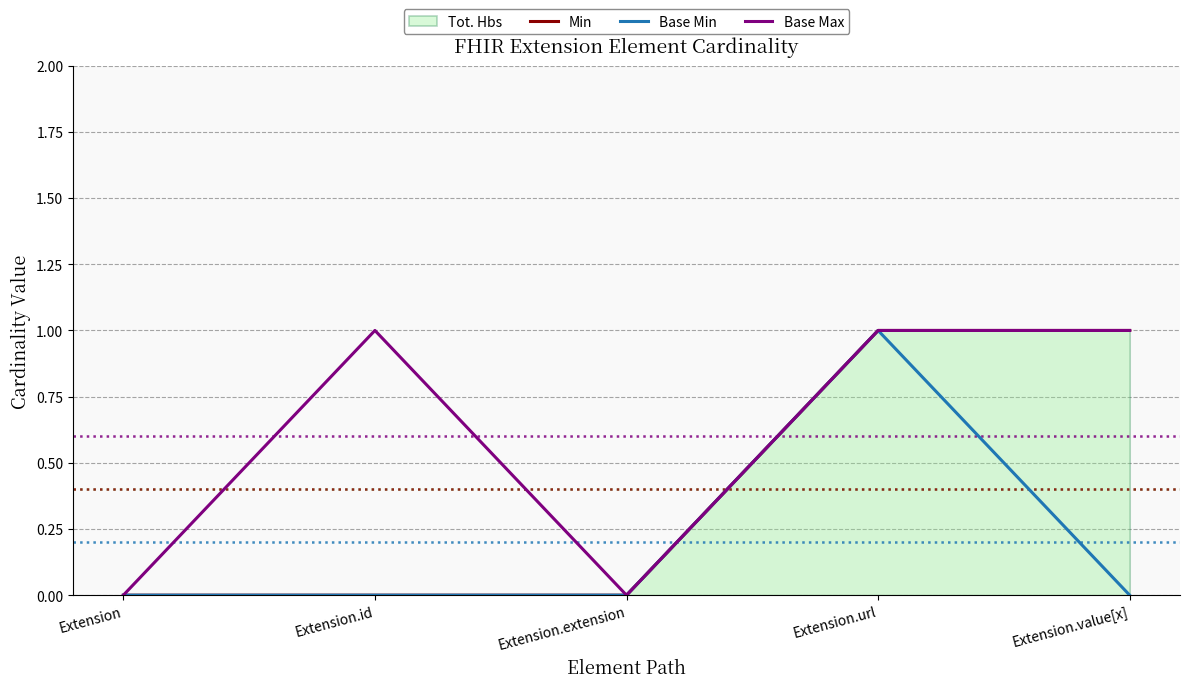

What is the approximate value of Base Max at Extension.value[x]?

1